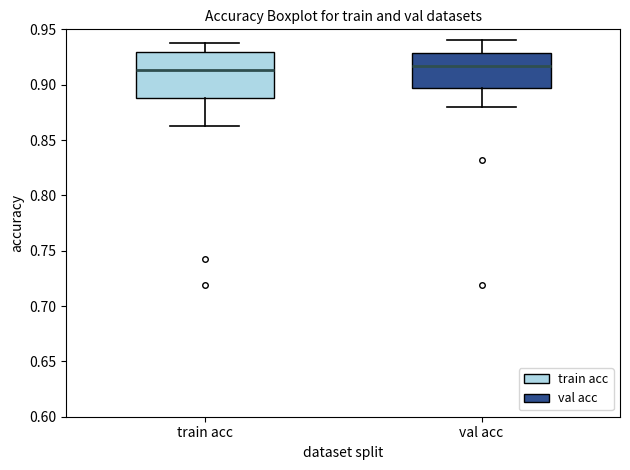

Which box is the tallest, from its lower edge to its upper edge?

train acc